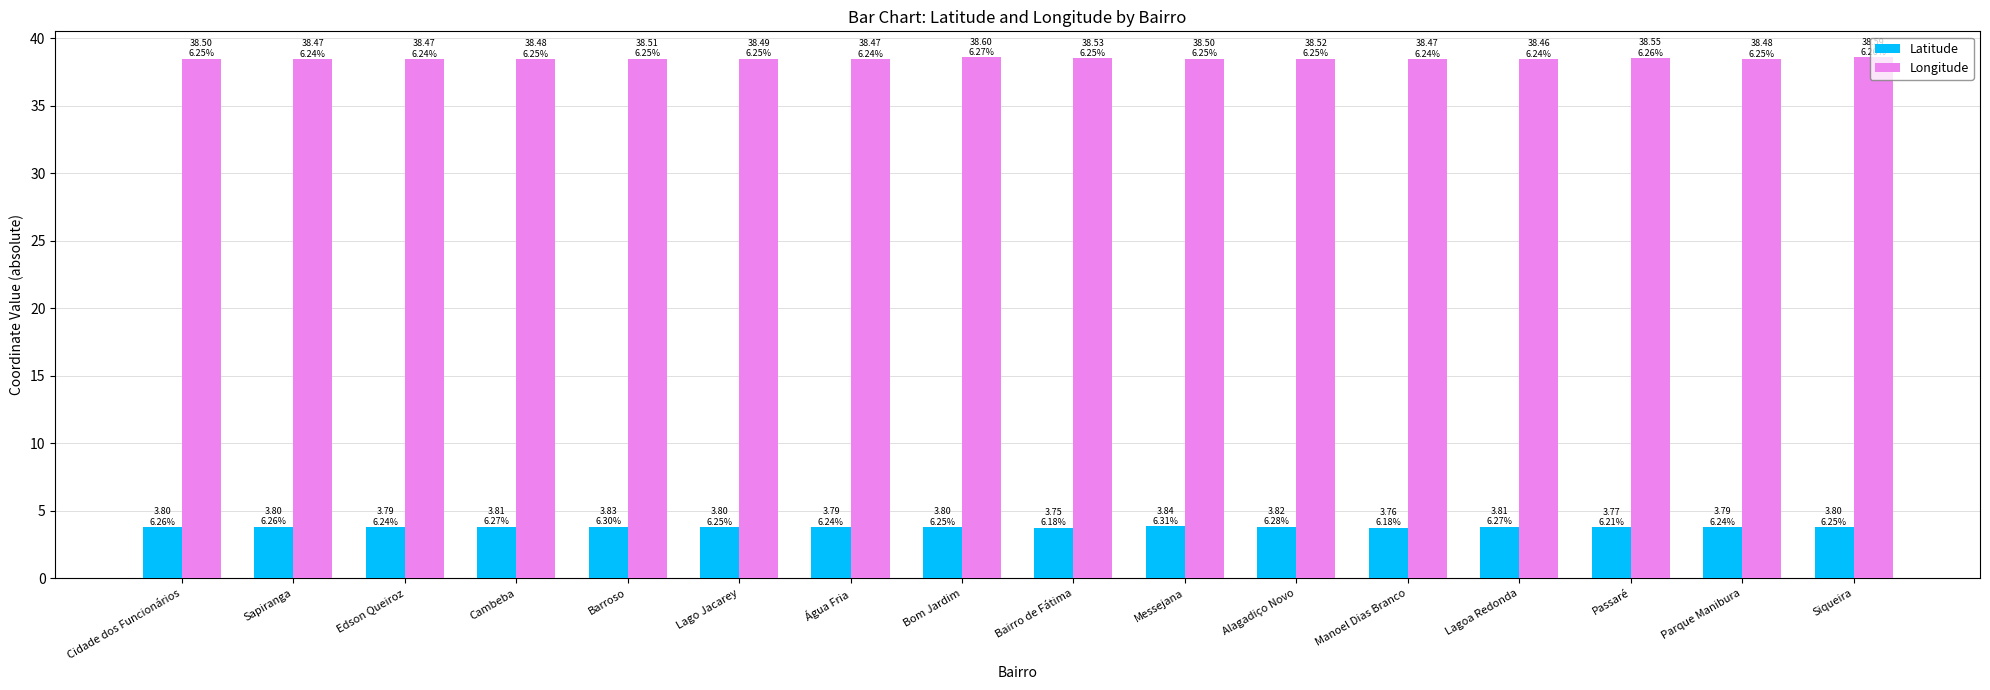

The Longitude series shows 18.2 at Manoel Dias Branco. True or false?

False